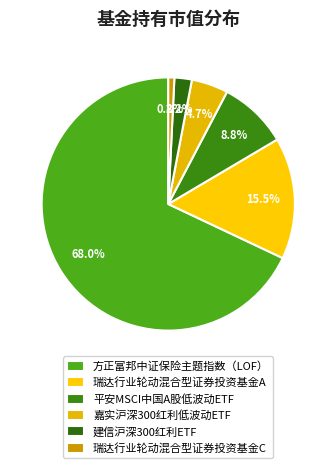

Does 方正富邦中证保险主题指数（LOF） represent more than half of the total?

Yes